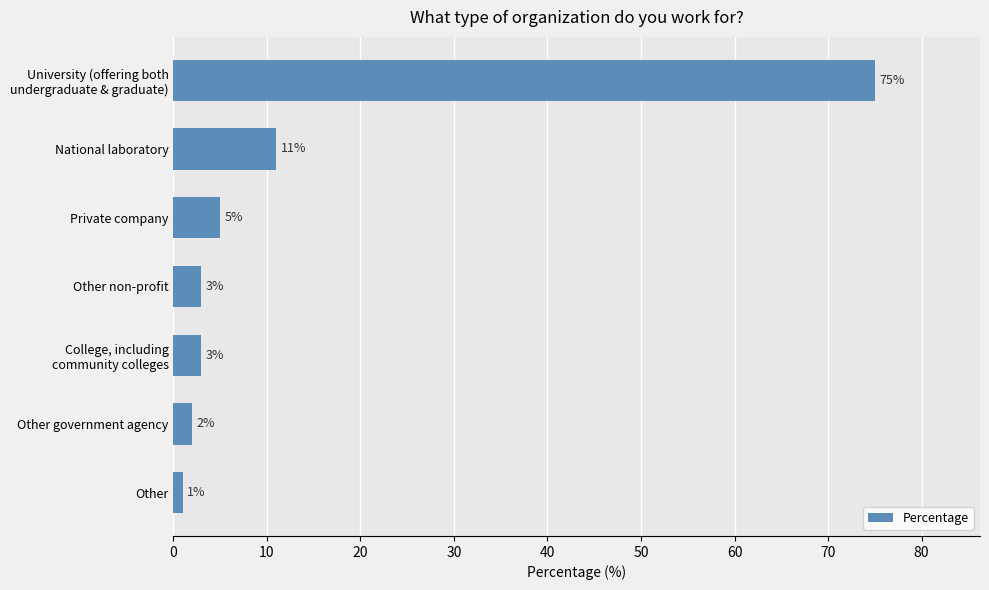

What is the difference between the maximum and second lowest values?

73